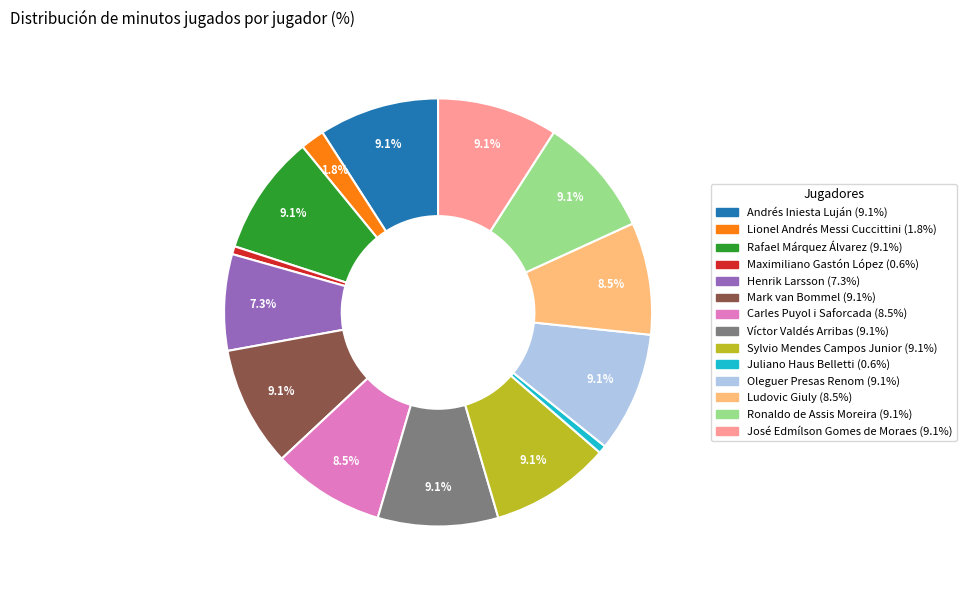

To the nearest percent, what is the difference between the Ludovic Giuly and Ronaldo de Assis Moreira slice percentages?

1%